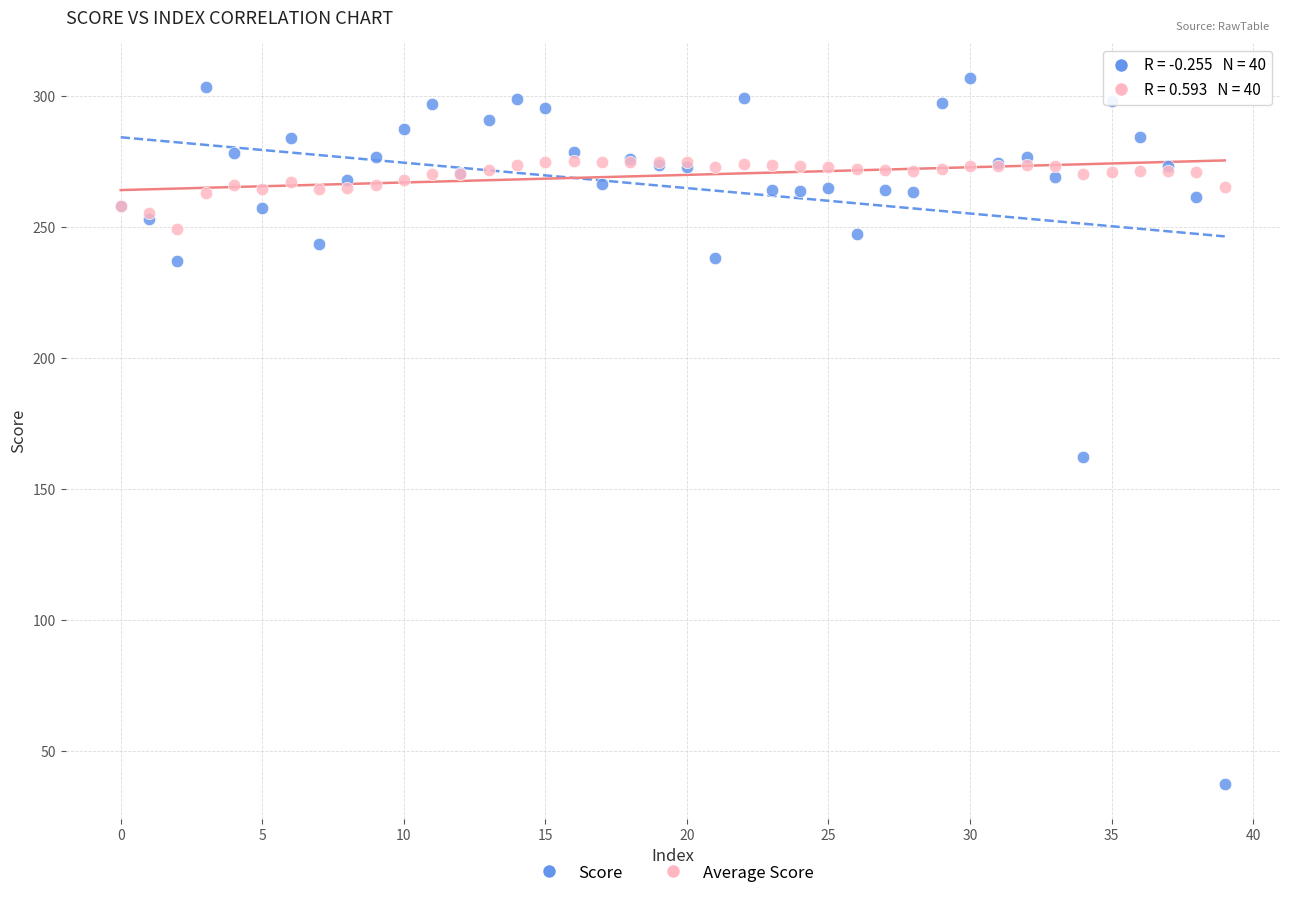

Which series has the widest spread of Y values?

Score